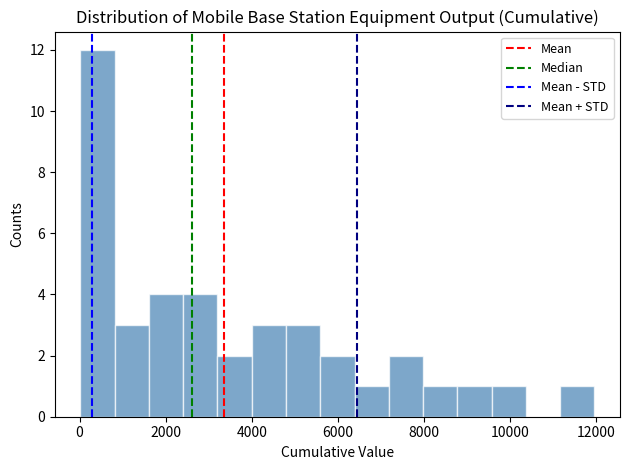

Read against the x-axis, roughly where is the centre of the tallest bar?

400